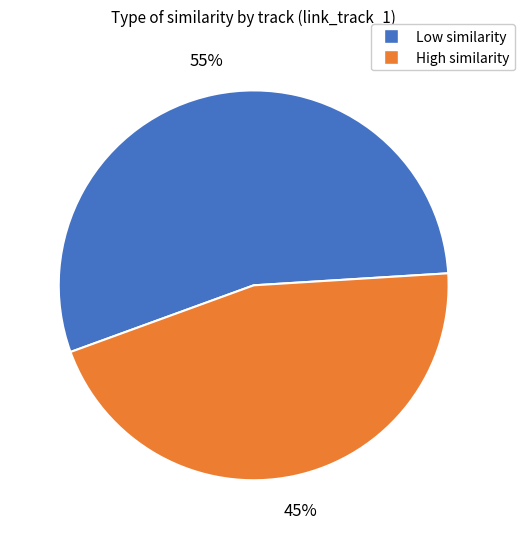

Count the number of slices in the pie.

2